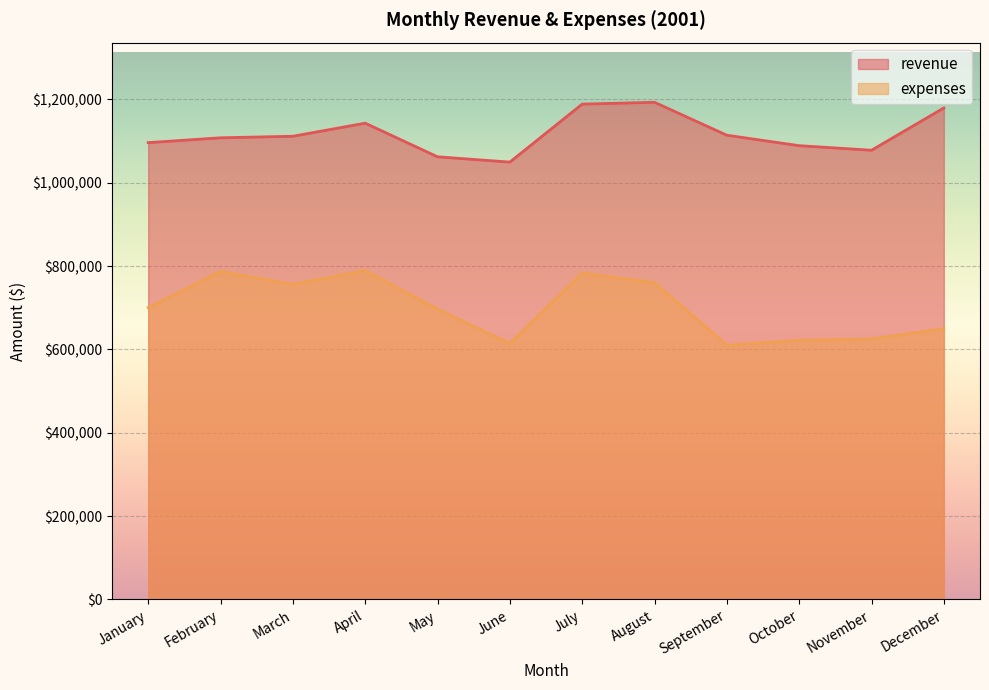

True or false: expenses and revenue intersect in this chart.

False